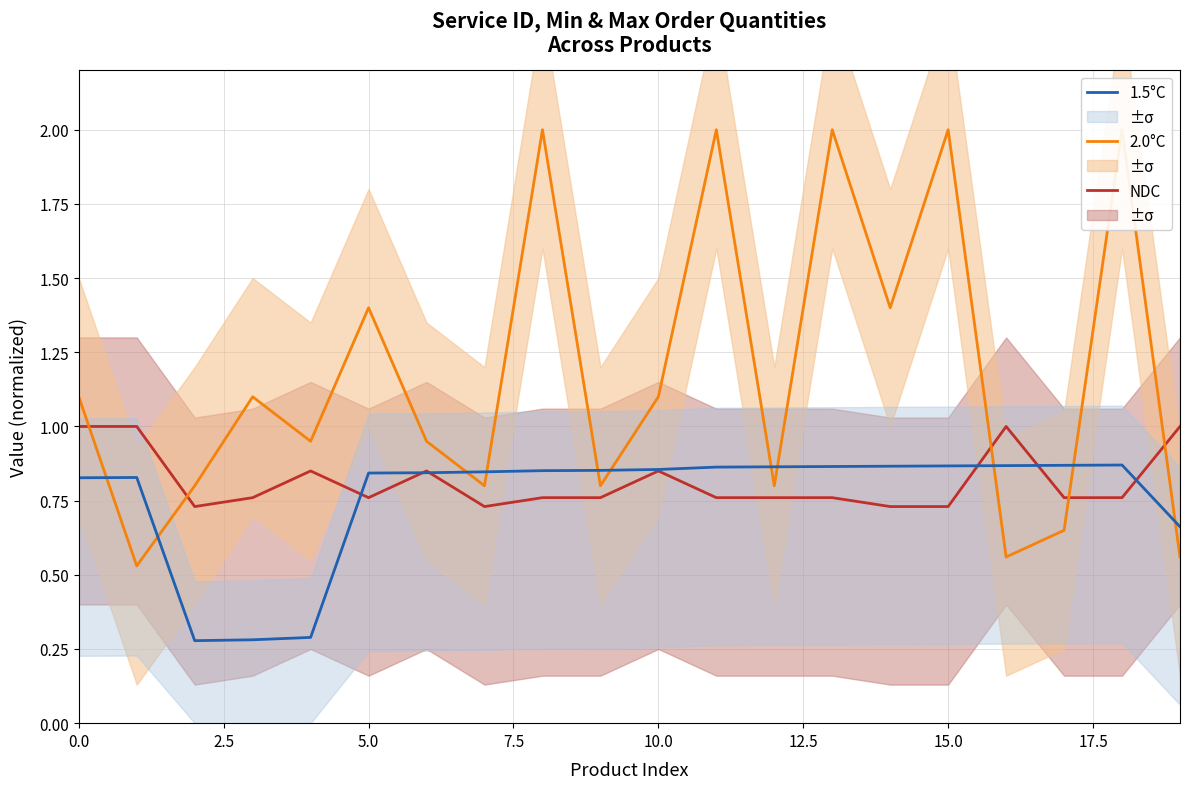

How many NDC values are between 0 and 1?

20